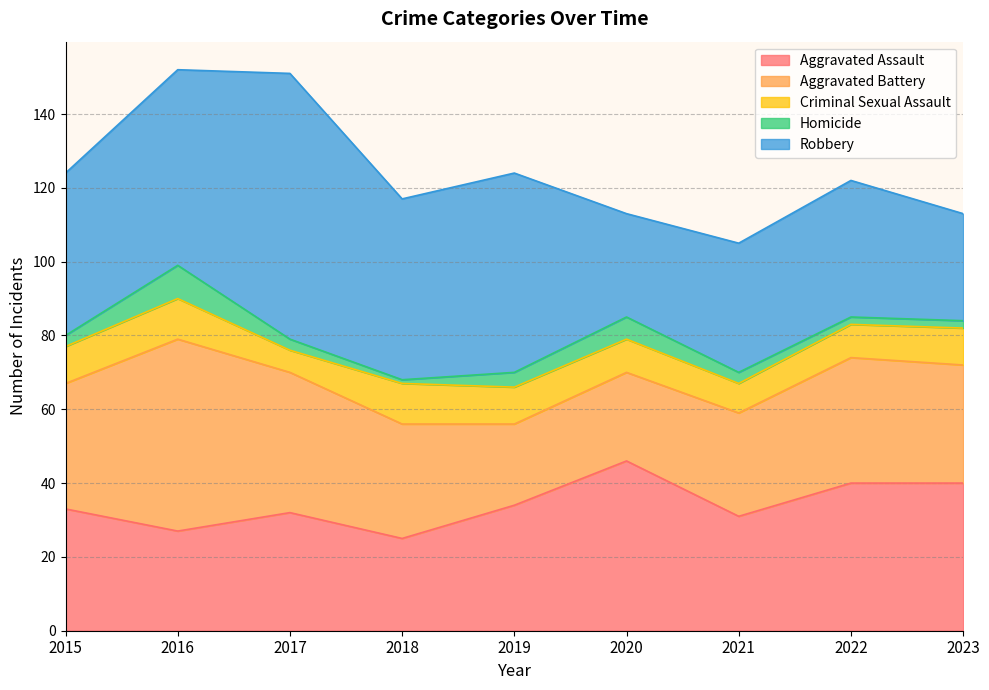

How many lines are shown in the chart?

5